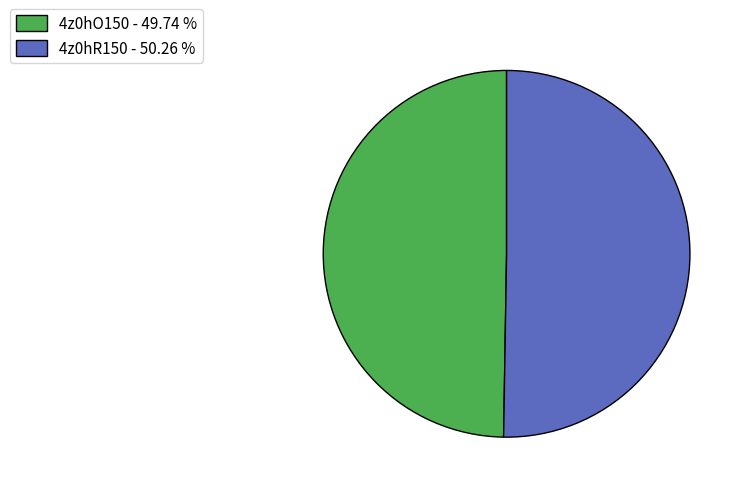

How many segments does this pie chart have?

2